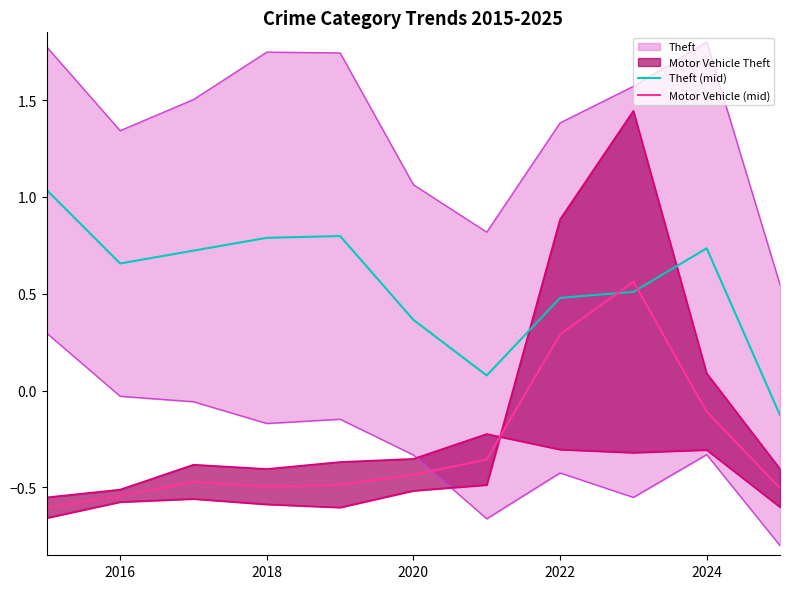

How many lines are shown in the chart?

2